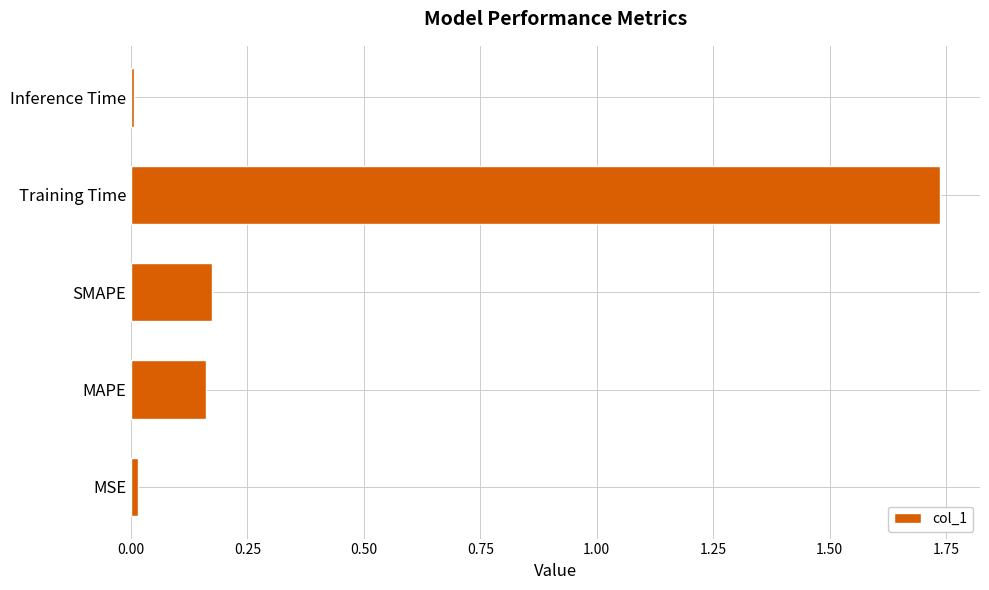

At which category does the chart reach its peak across all series?

Training Time